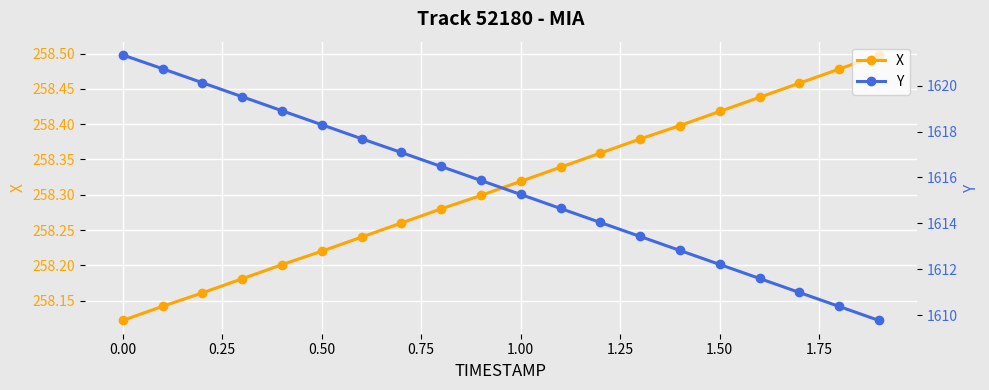

True or false: Y and X intersect in this chart.

False